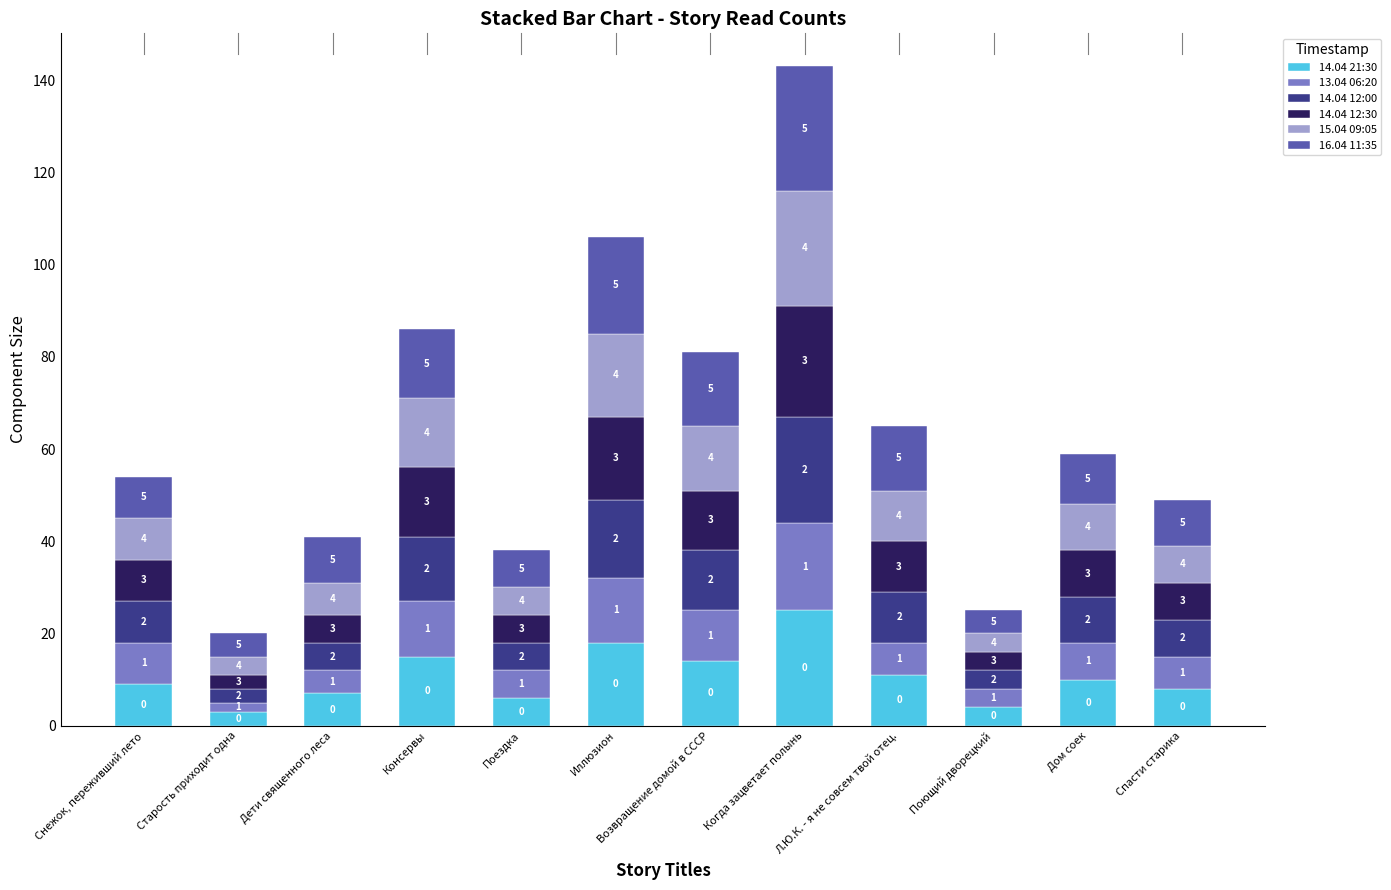

How many series are shown in this chart?

6